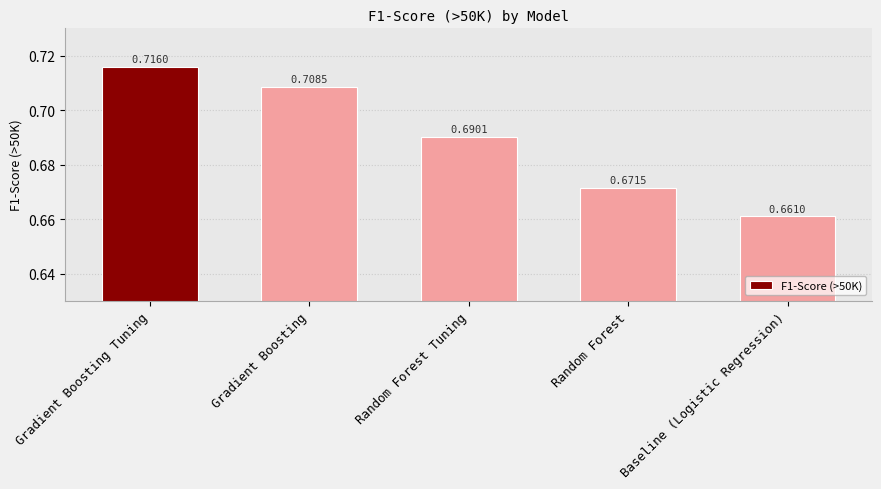

Between Gradient Boosting and Baseline (Logistic Regression), which is larger?

Gradient Boosting